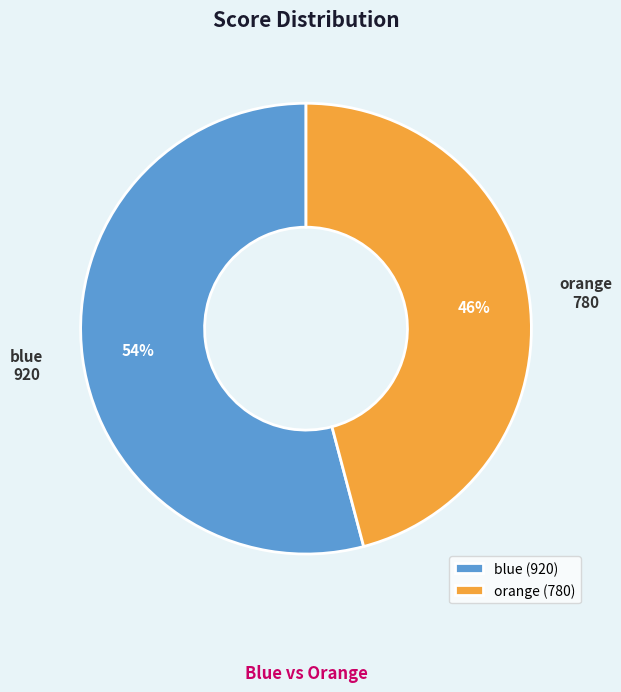

To the nearest percent, what portion does blue represent?

54%